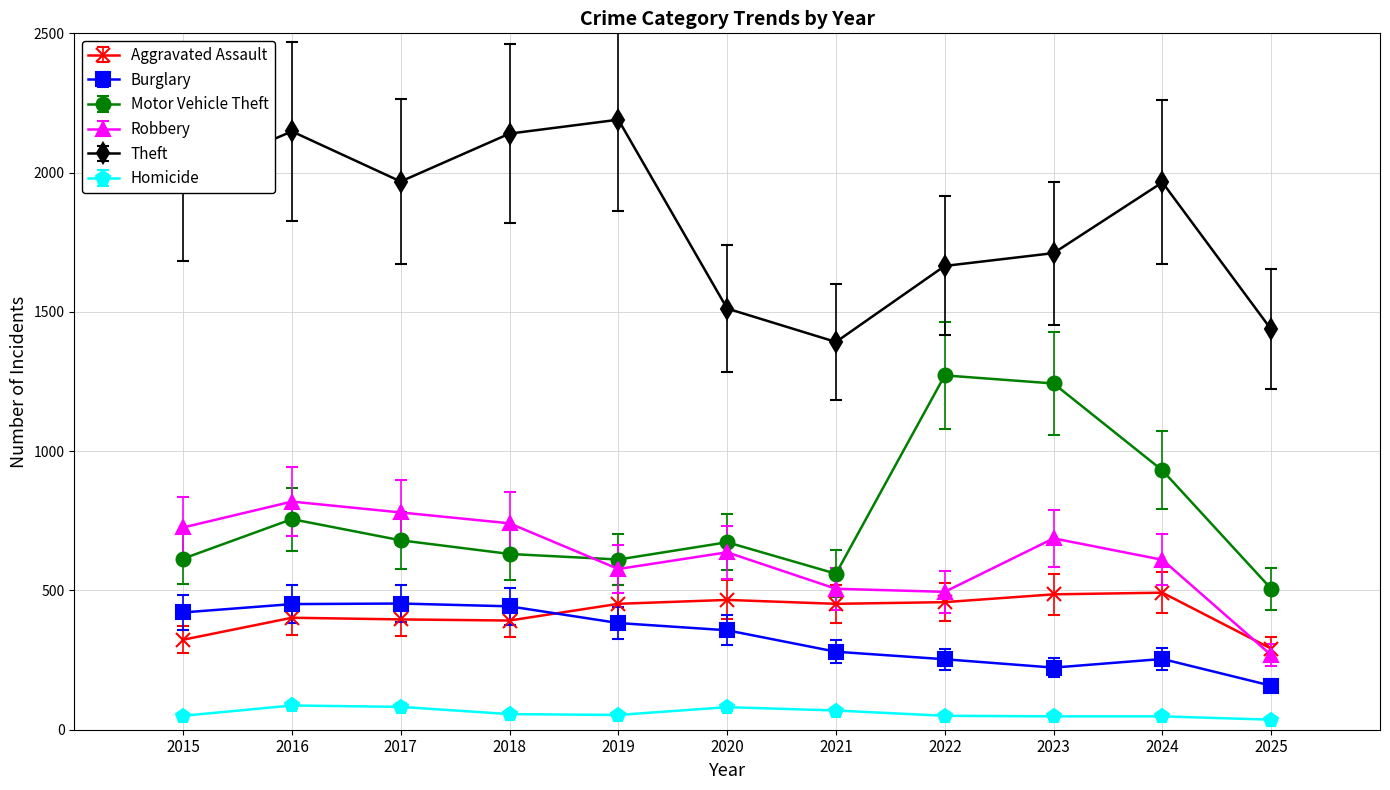

Rank the series at 2016 from highest to lowest value.

Theft, Robbery, Motor Vehicle Theft, Burglary, Aggravated Assault, Homicide